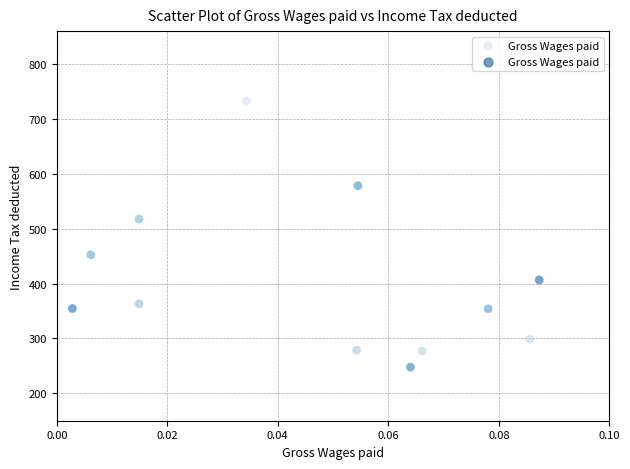

What is the range of Y values (max minus min)?

485.1